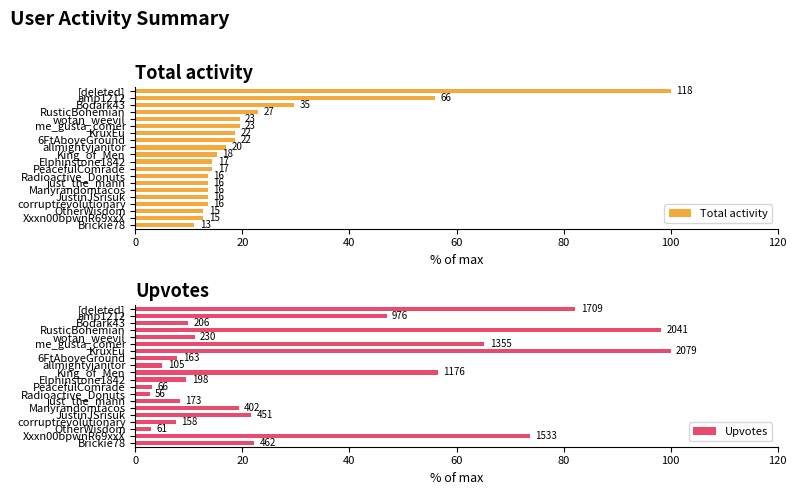

Rank the series at Brickie78 from lowest to highest value.

Total activity, Upvotes